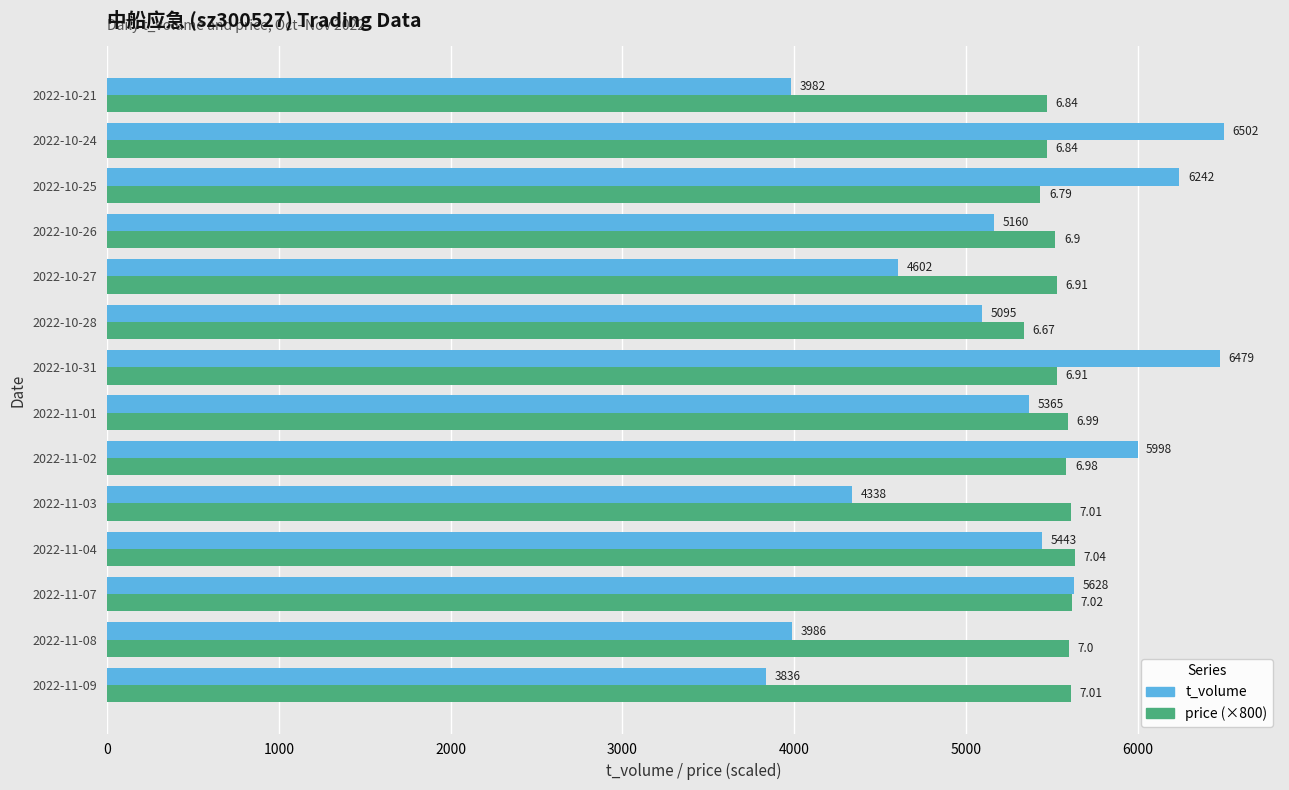

Which series changed the most between 2022-10-28 and 2022-10-27?

t_volume